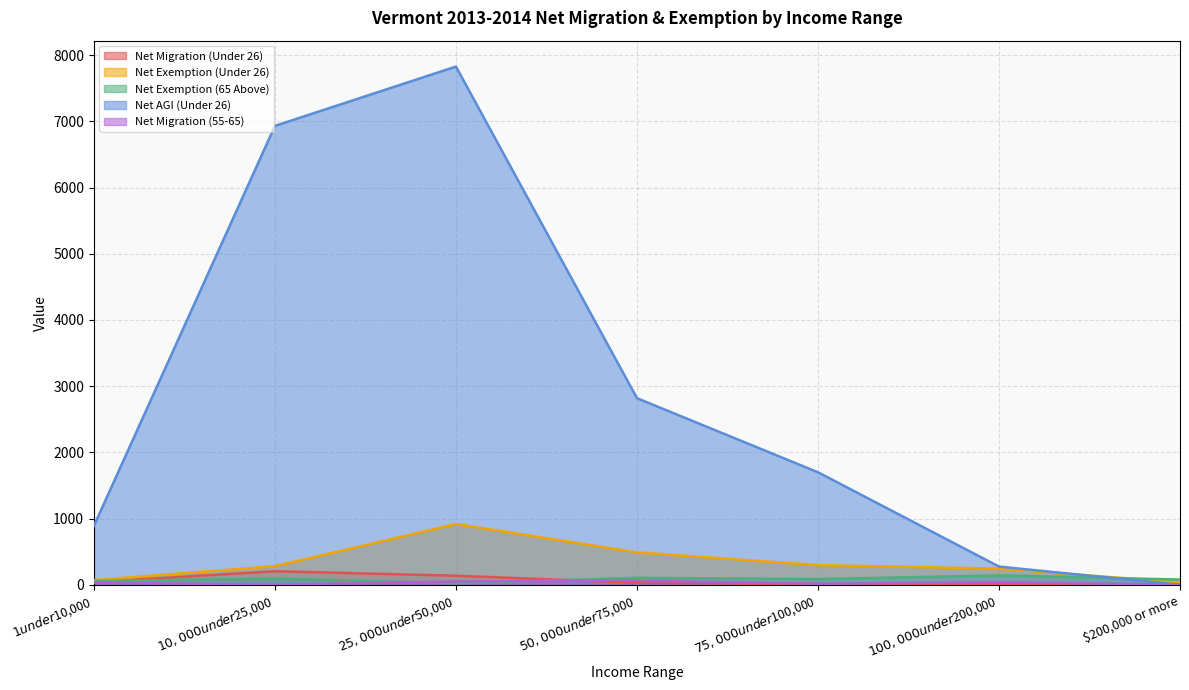

How many interior local peaks does the Net Migration (55-65) series have?

2